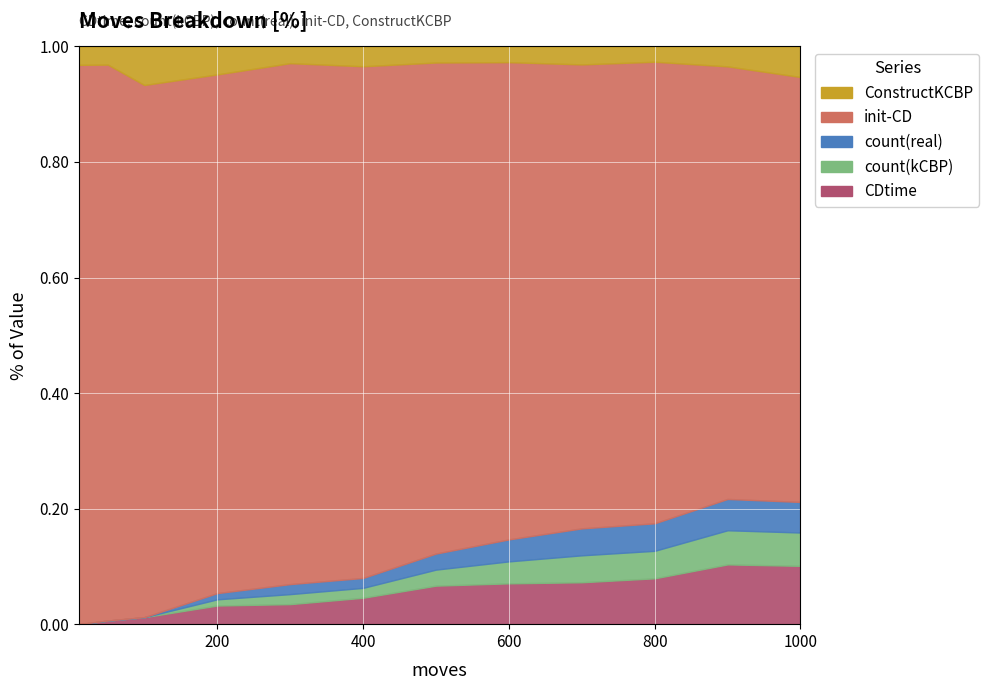

The value of count(kCBP) at 200 is 2. True or false?

True